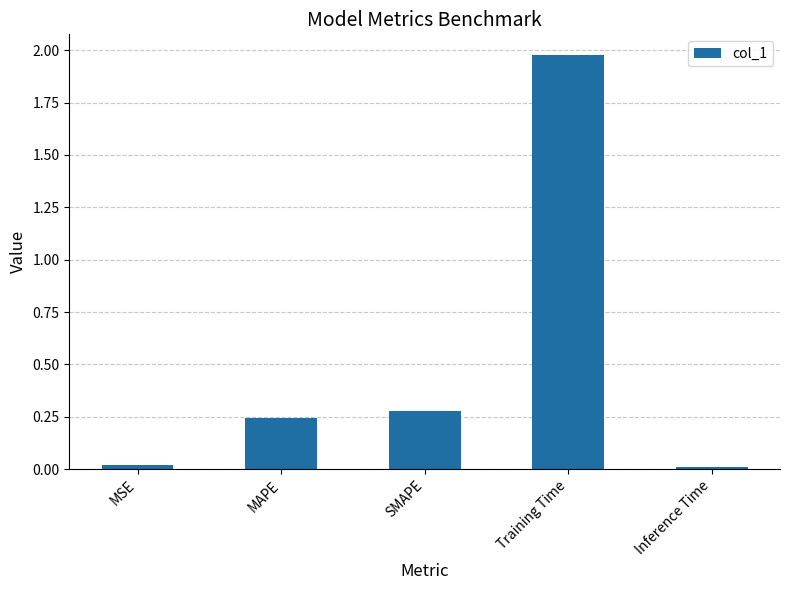

How many data points does each series have?

5